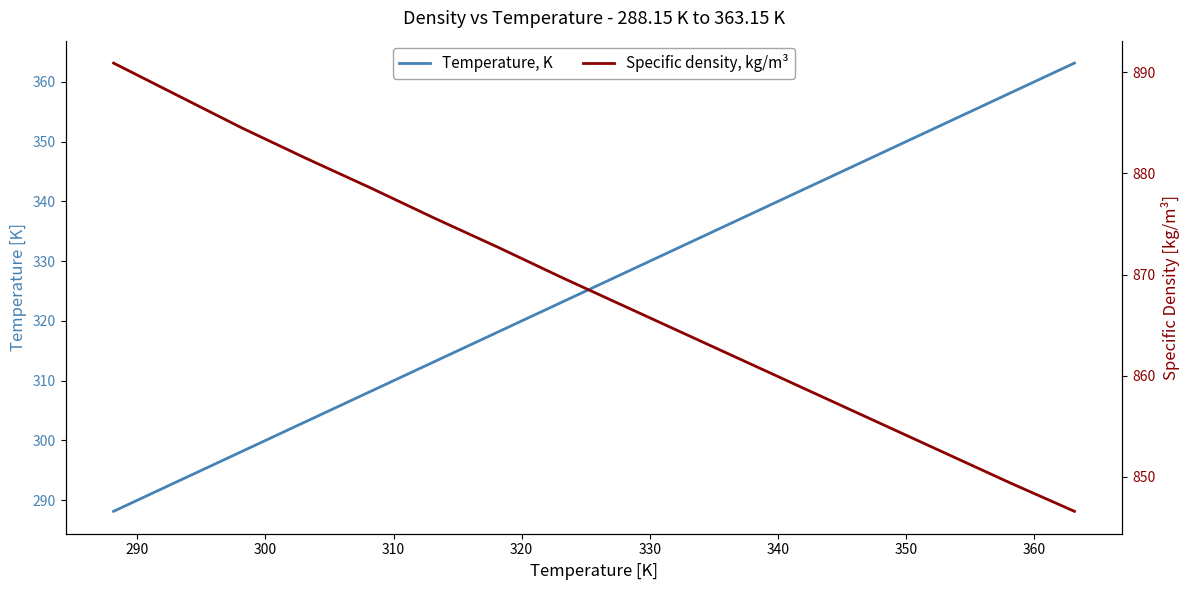

Reading left to right, what are all the values shown in this chart?

Temperature, K: 288.1	293.1	298.1	303.1	308.1	313.1	318.1	323.1	328.1	333.1	338.1	343.1	348.1	353.1	358.1	363.1
Specific density, kg/m³: 890.9	887.7	884.5	881.5	878.6	875.6	872.7	869.7	866.8	863.9	861.0	858.1	855.2	852.3	849.4	846.6